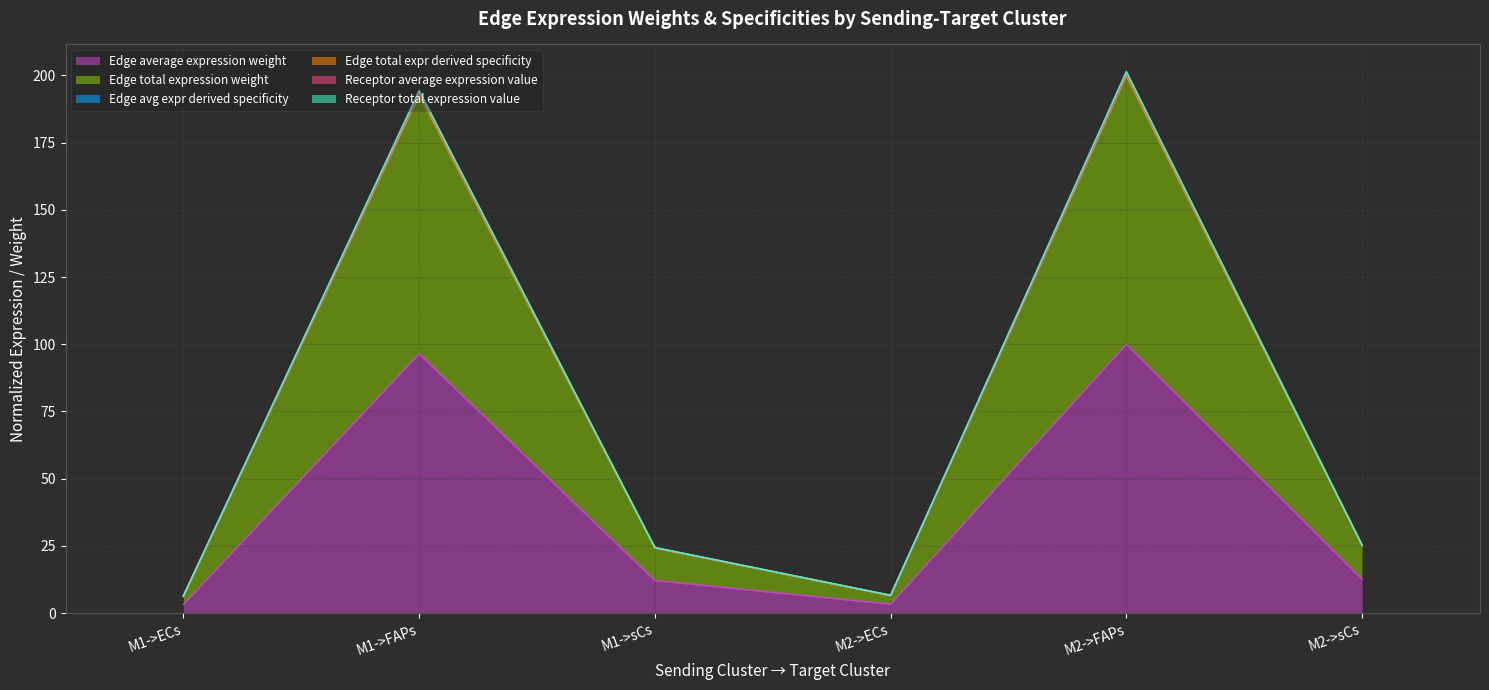

What is the lowest value of the Receptor average expression value series?

6.4